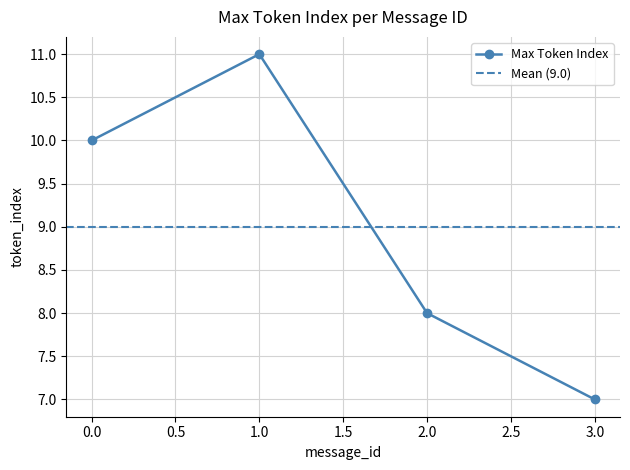

What is the lowest value of the Max Token Index series?

7